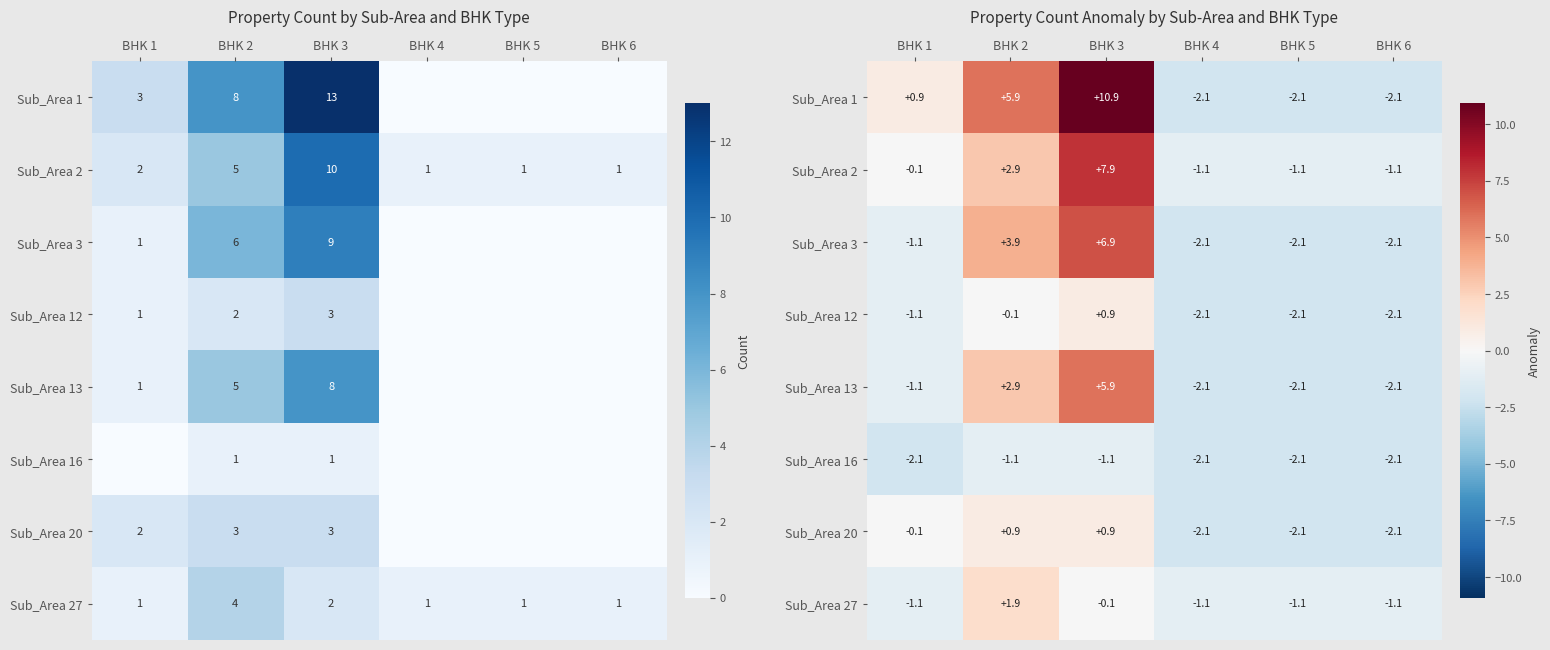

At which label is Sub_Area 27 closest to 0?

BHK 3